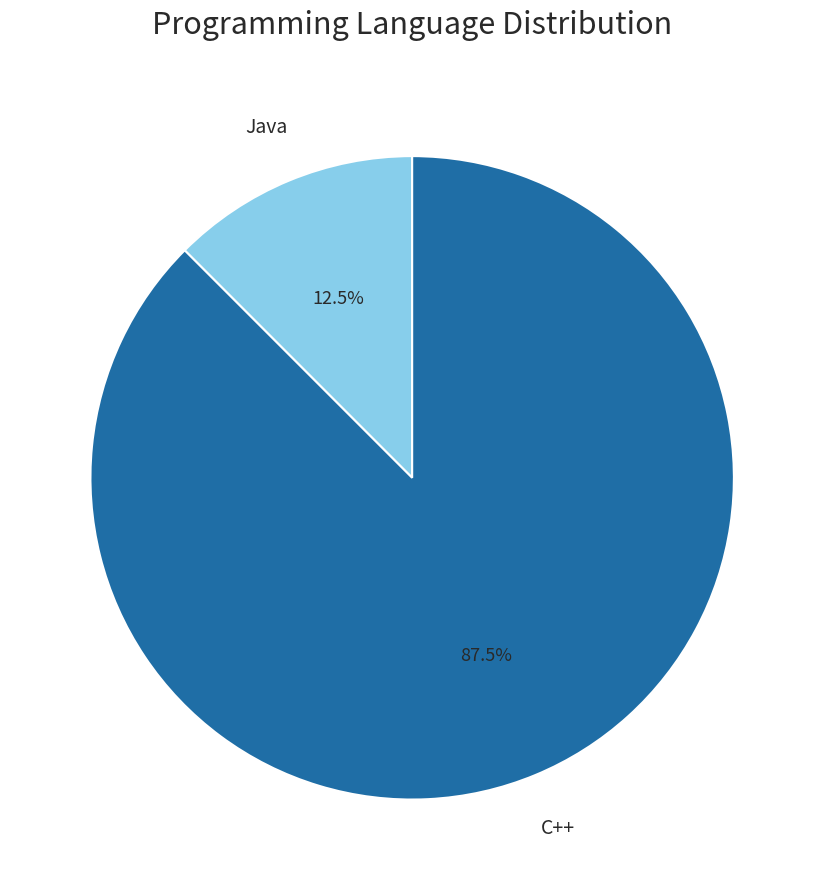

Is there any slice that represents more than half of the pie?

Yes